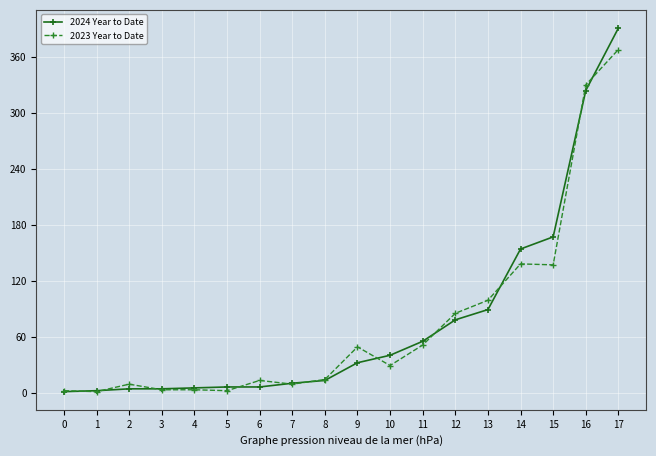

After their last crossing, which series has the higher values: 2024 Year to Date or 2023 Year to Date?

2024 Year to Date